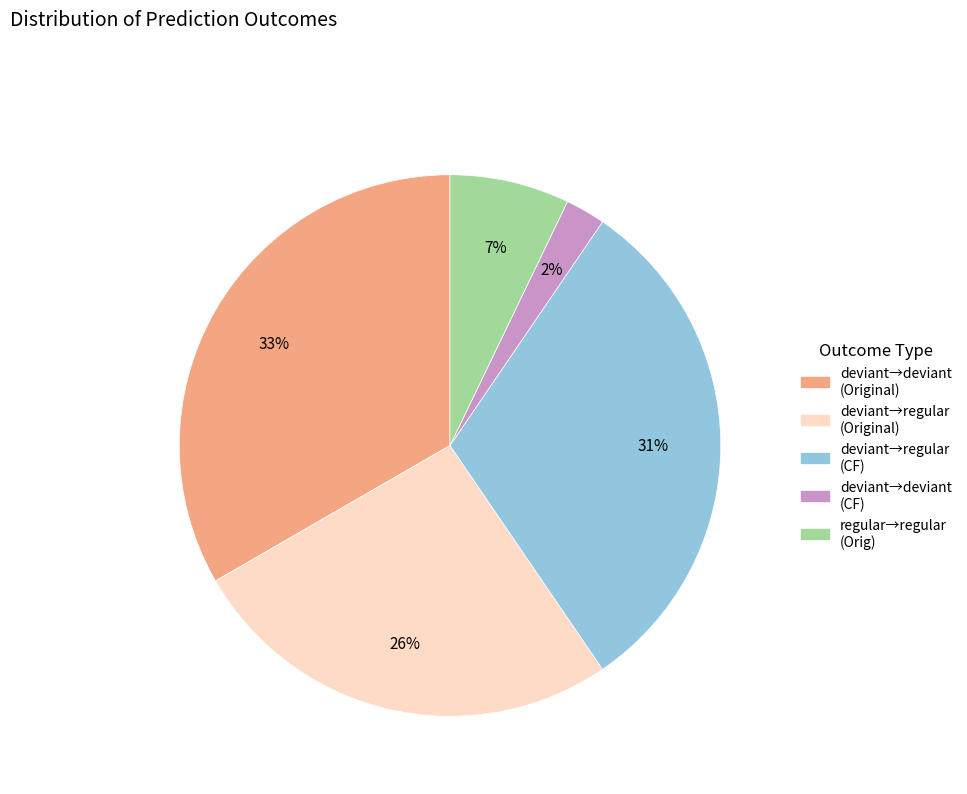

To the nearest percent, what is the average slice percentage?

20%